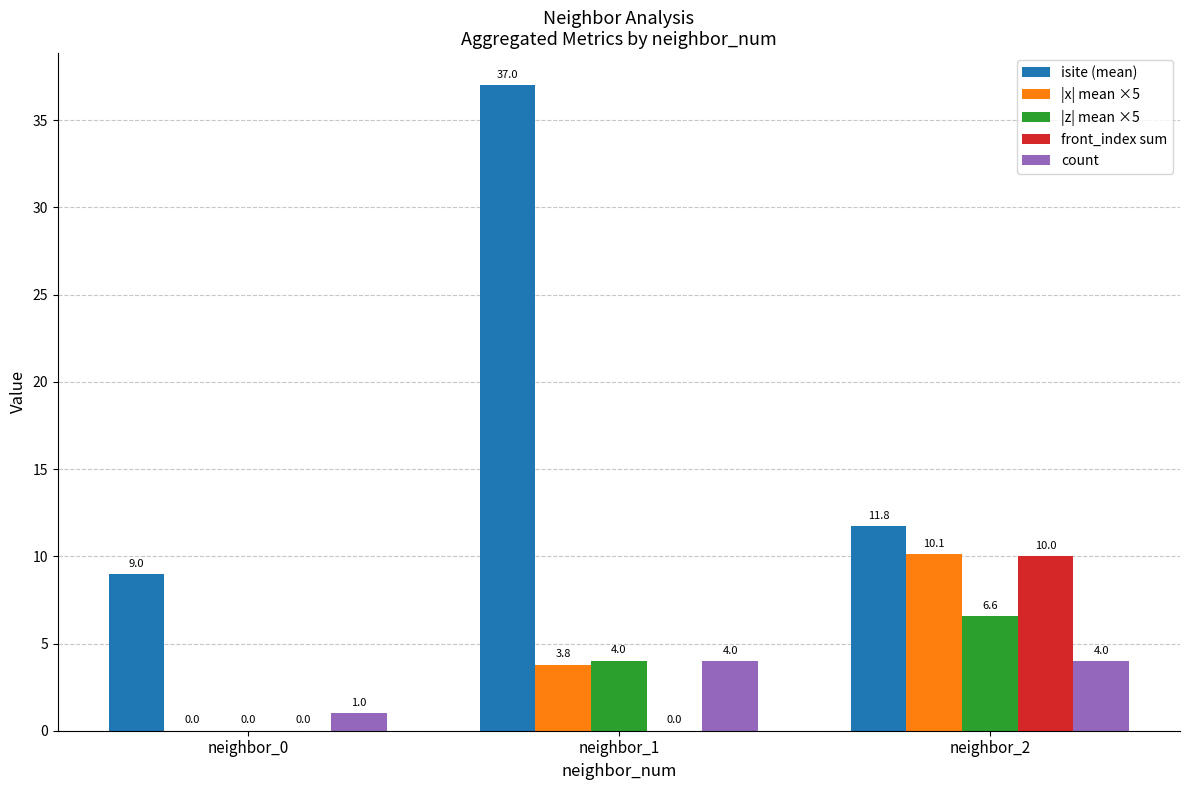

What is the approximate value of isite (mean) at neighbor_1?

37.0